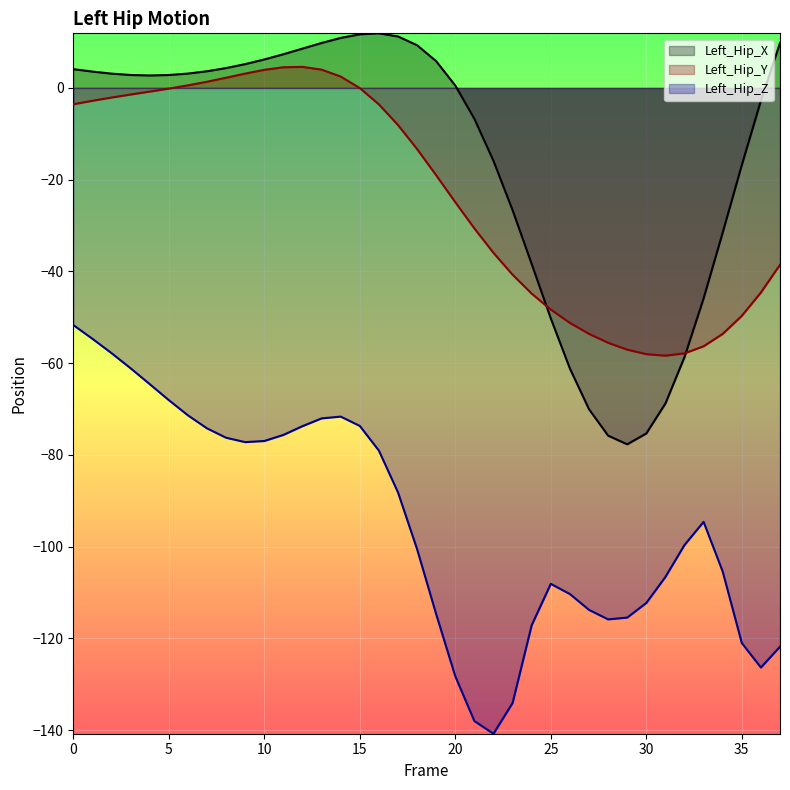

What is the spread (max minus min) of values at 29?

58.4